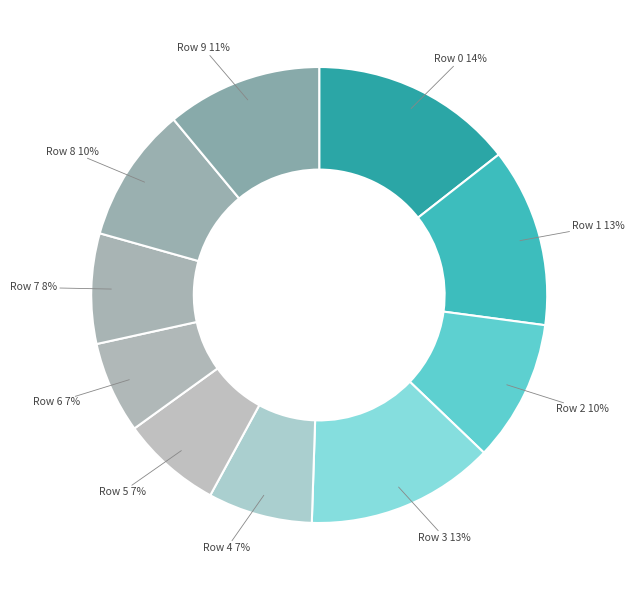

Is the sum of Row 6 and Row 3 greater than half?

No